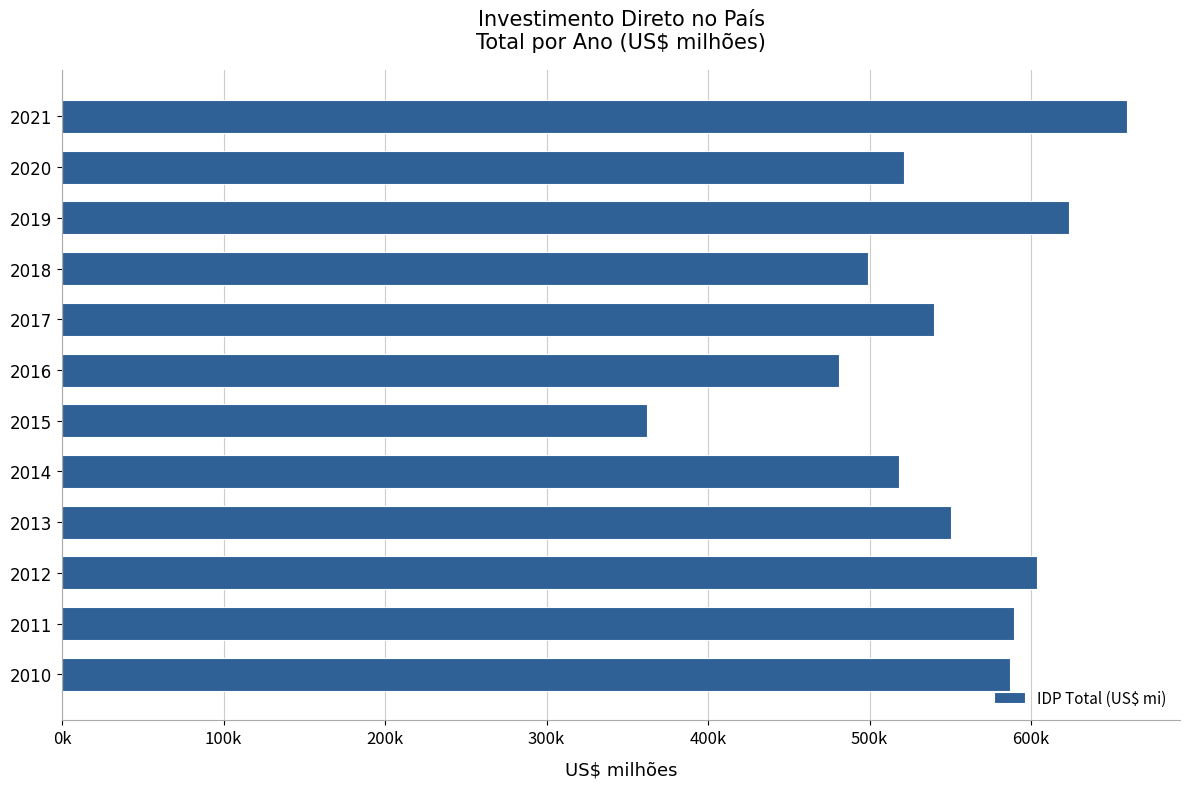

Does the chart contain any negative values?

No